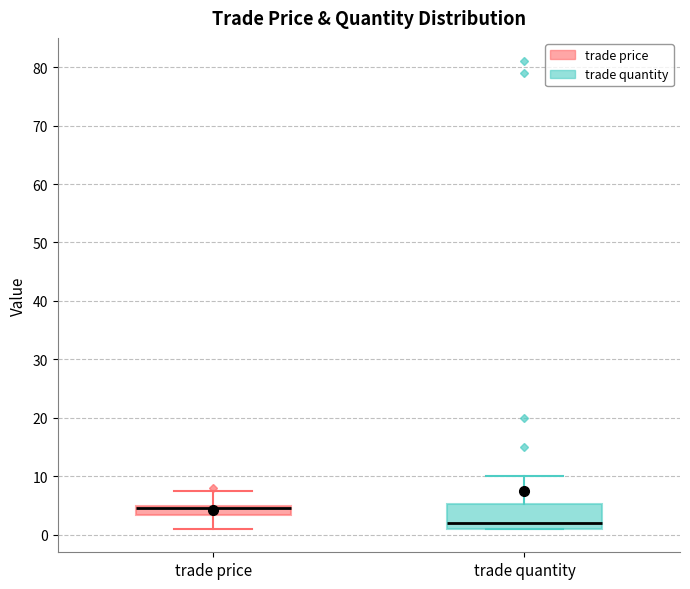

Which box's median line is the lowest?

trade quantity